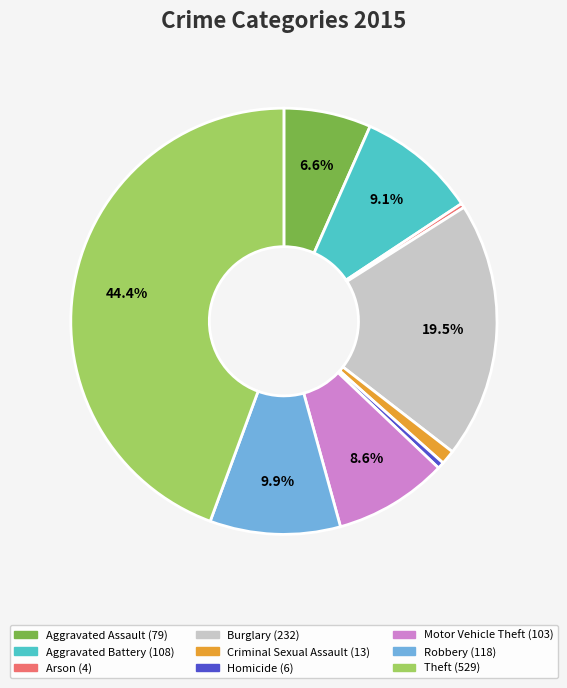

Does any single category account for the majority?

No